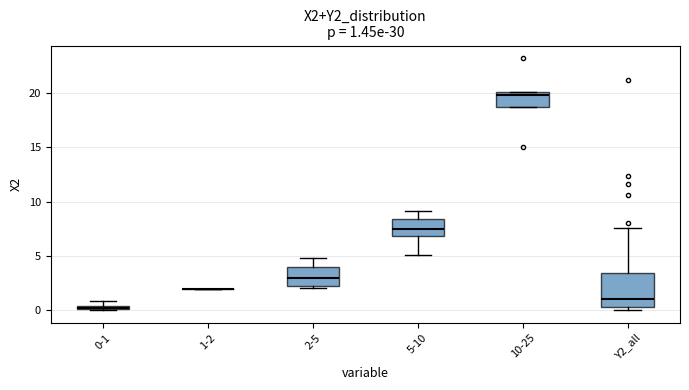

Comparing the boxes themselves (not the whiskers), which one is the tallest?

Y2_all